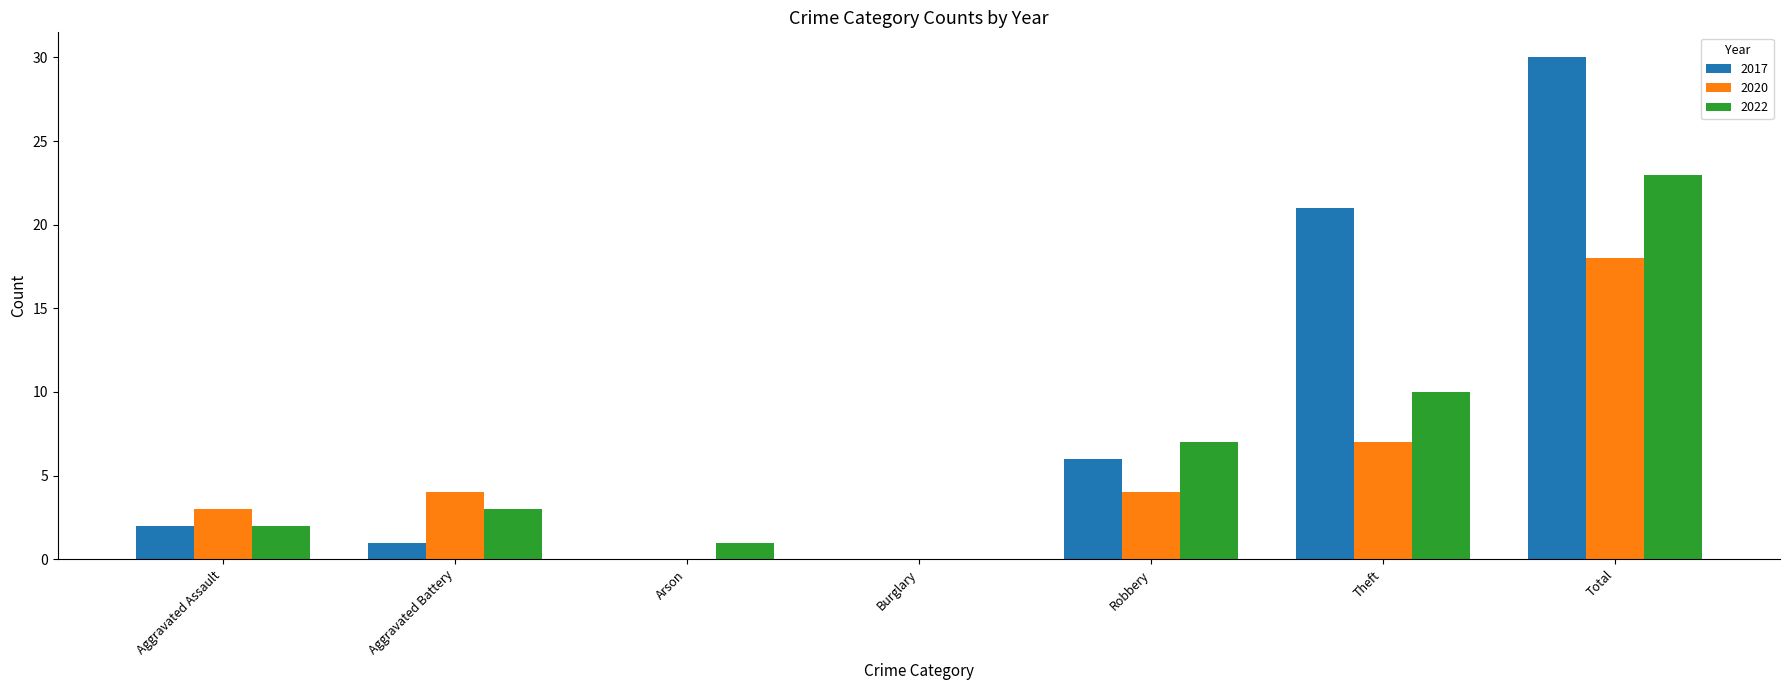

The 2020 series shows 2 at Theft. True or false?

False